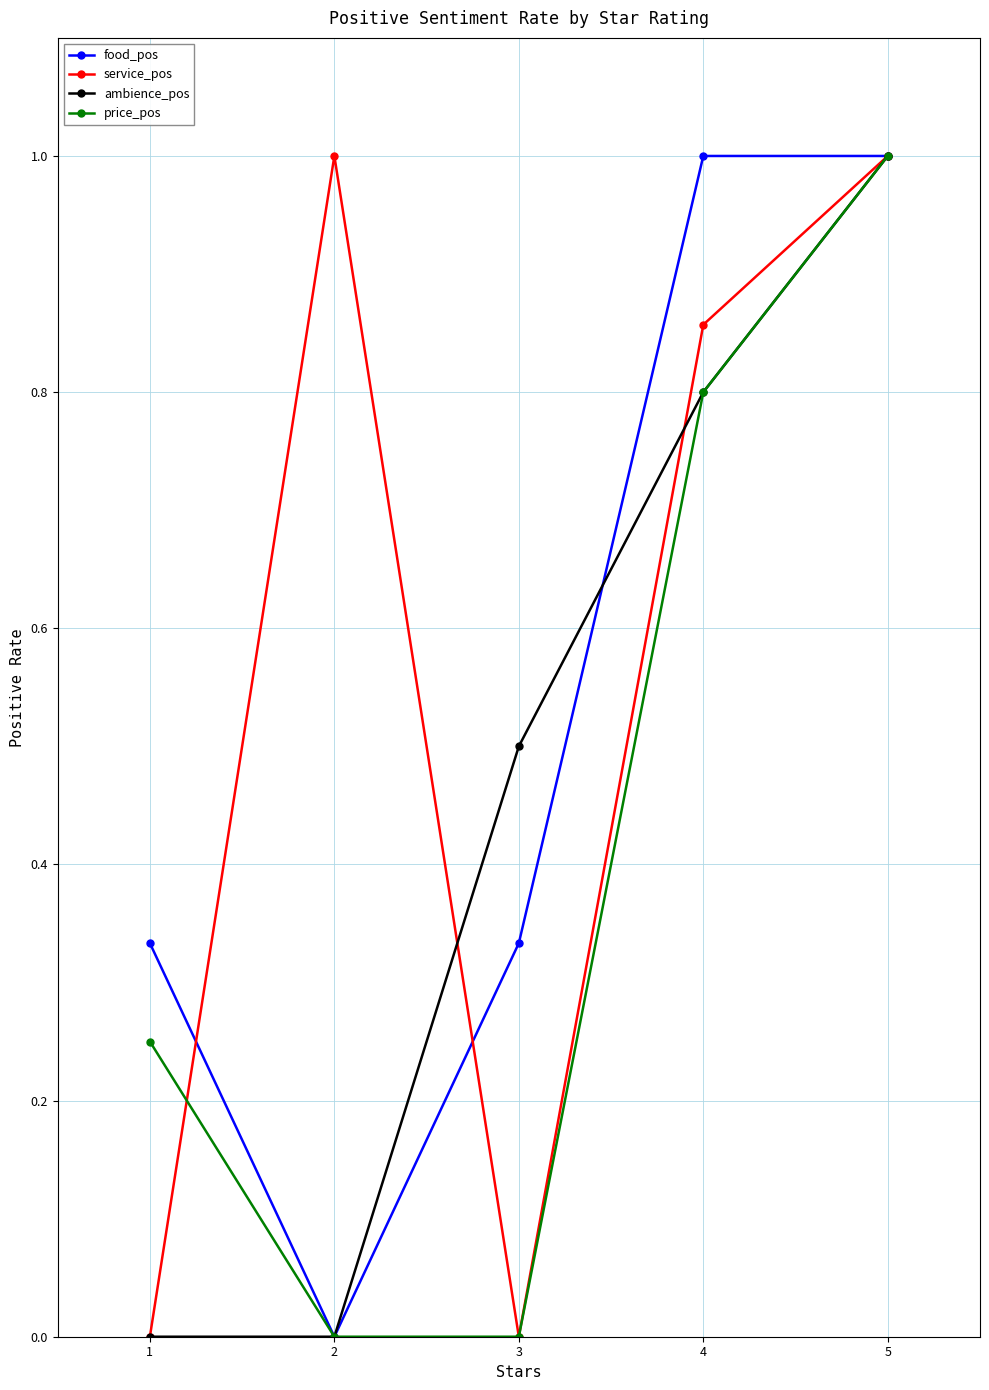

Rank the series by their average value, from lowest to highest.

price_pos, ambience_pos, food_pos, service_pos